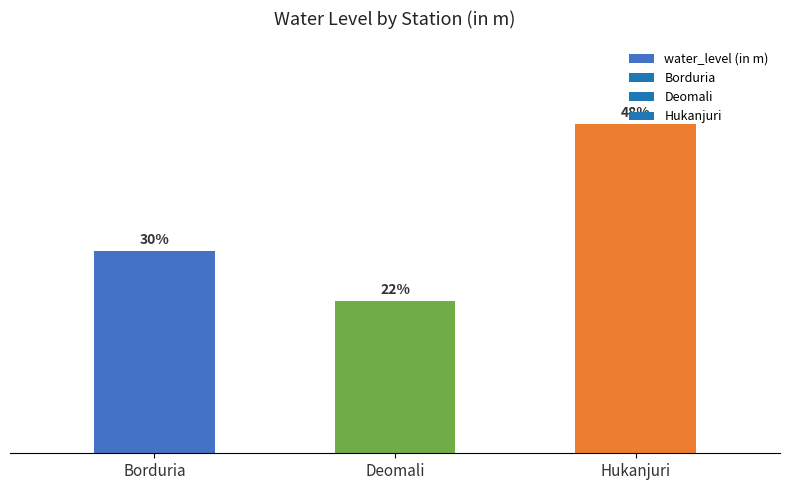

Is it true that the value at Borduria is 2.5?

True